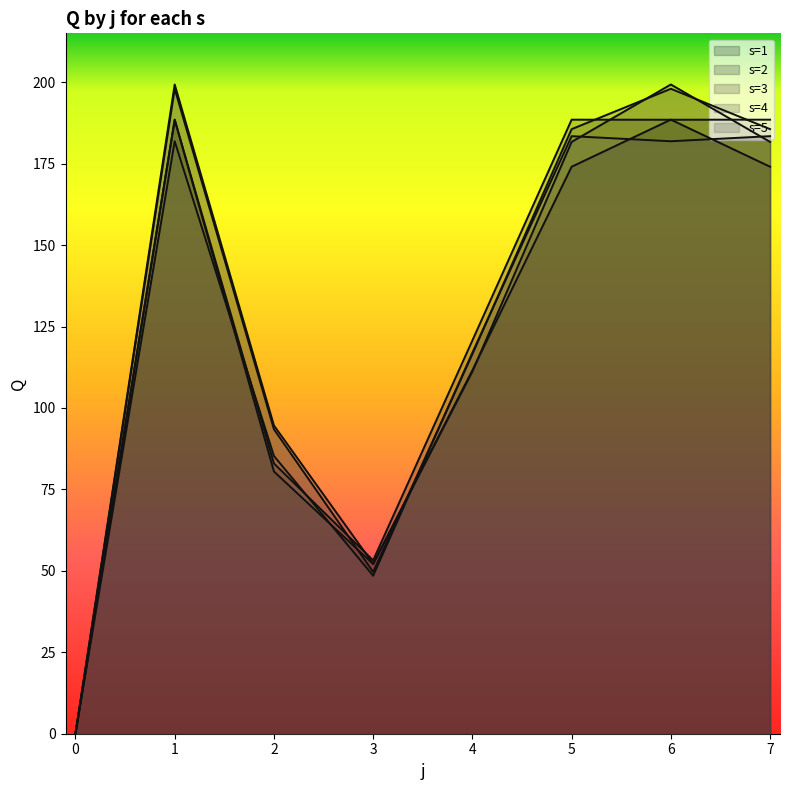

What is the total value across all series at 1?

956.1